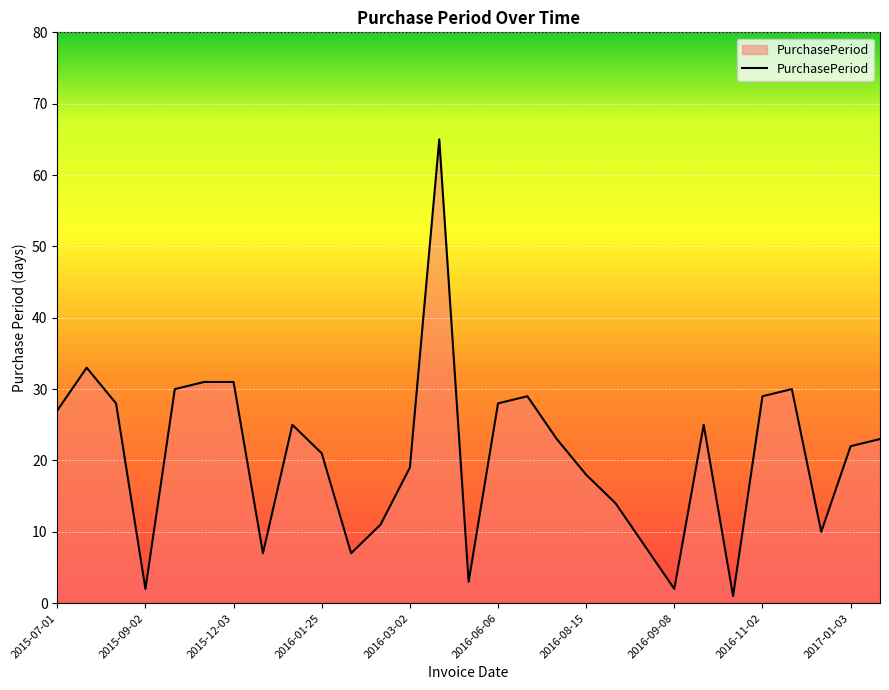

What is the maximum value shown in the chart?

65